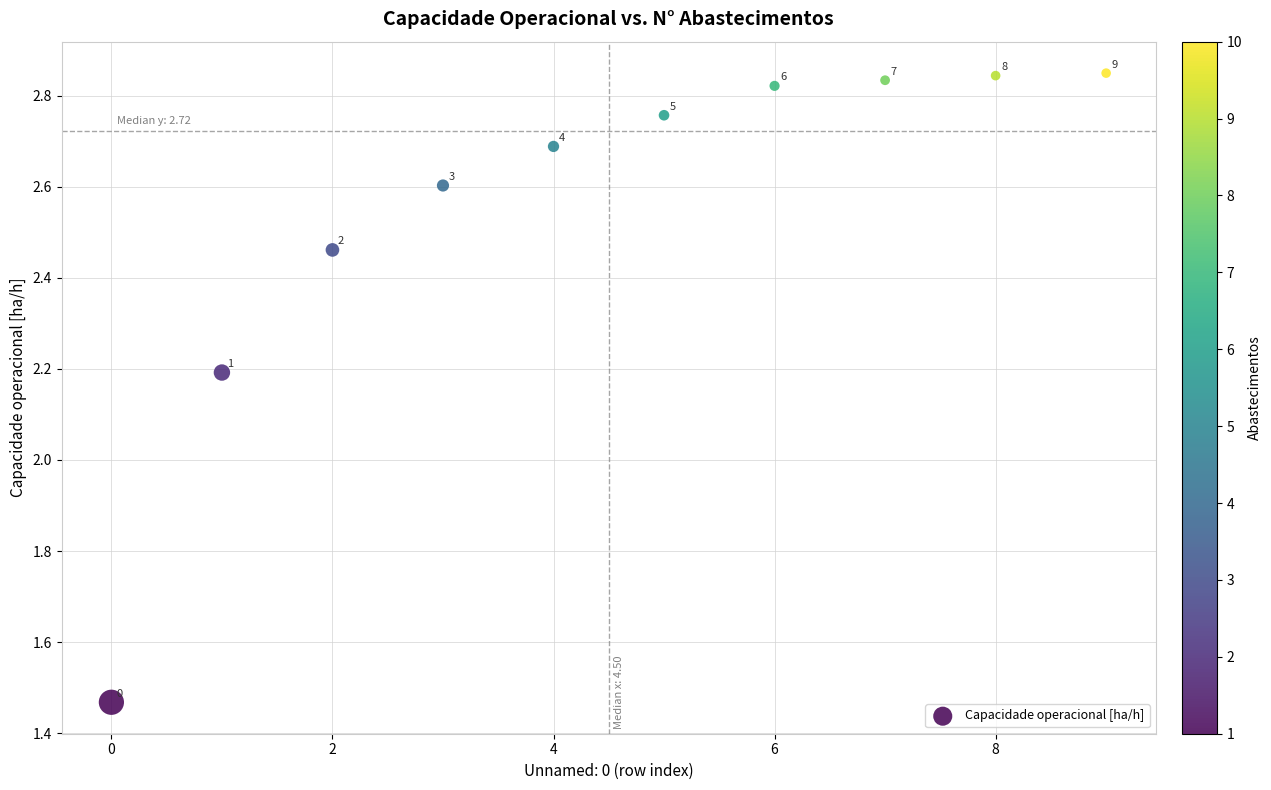

What is the range of Y values (max minus min)?

1.4